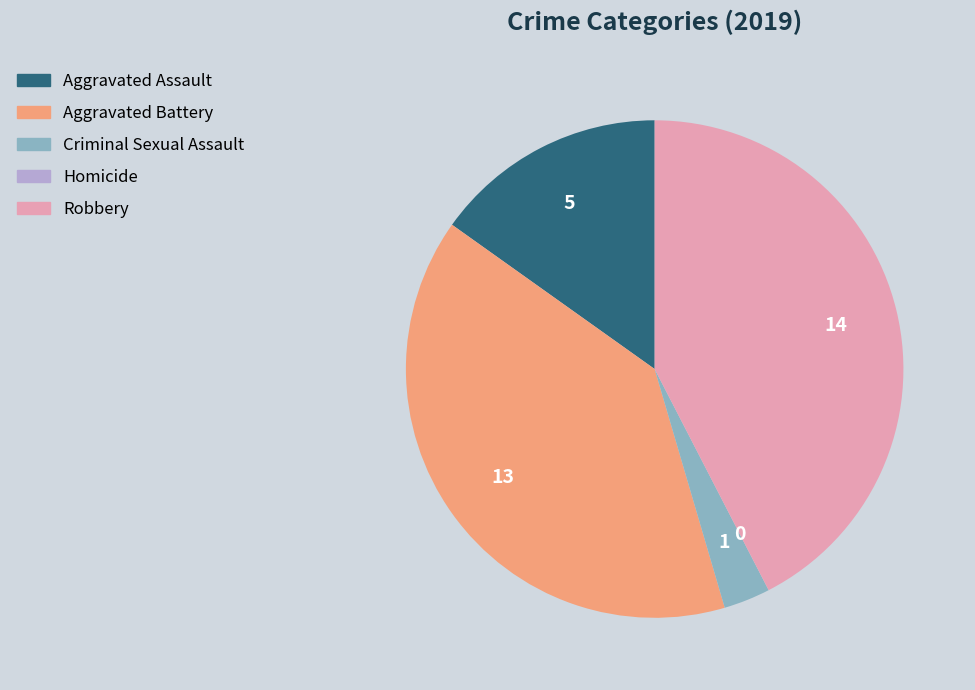

Is it true that Criminal Sexual Assault is 11% of the pie?

False